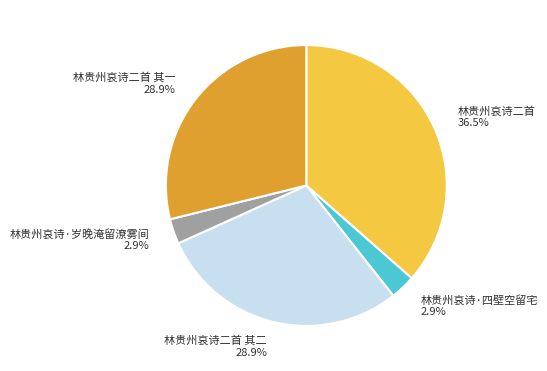

What is the ratio of the value at 林贵州哀诗二首 其一 to the value at 林贵州哀诗·岁晚淹留潦雾间?

10.0